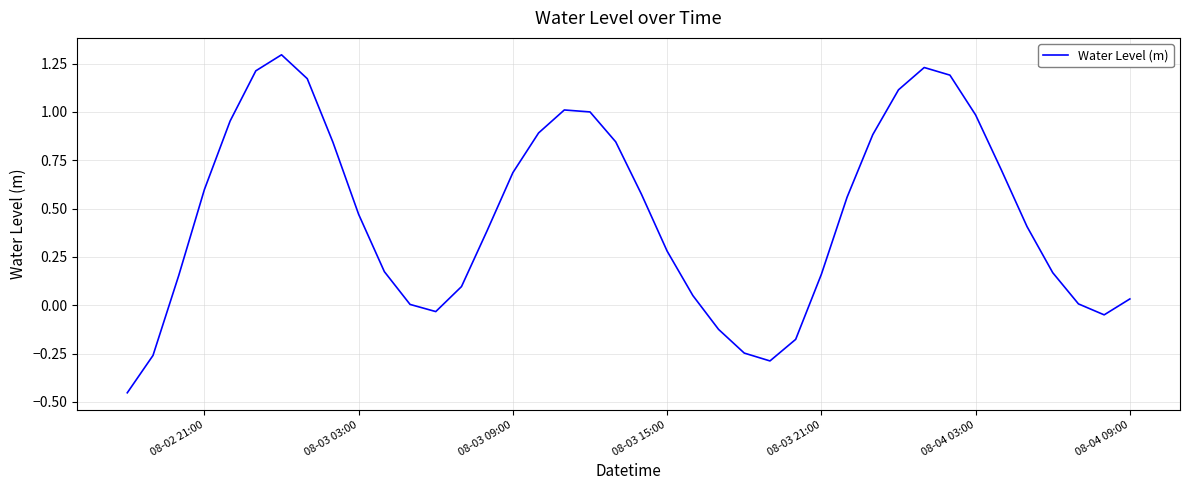

What is the difference between the maximum and minimum values?

1.7